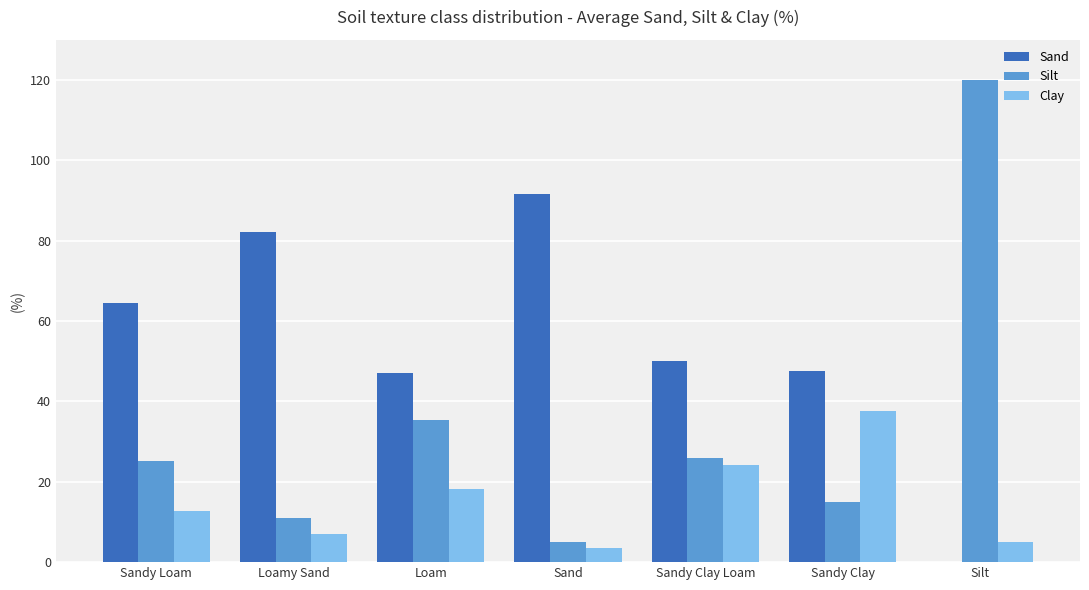

How many distinct data groups are displayed?

3